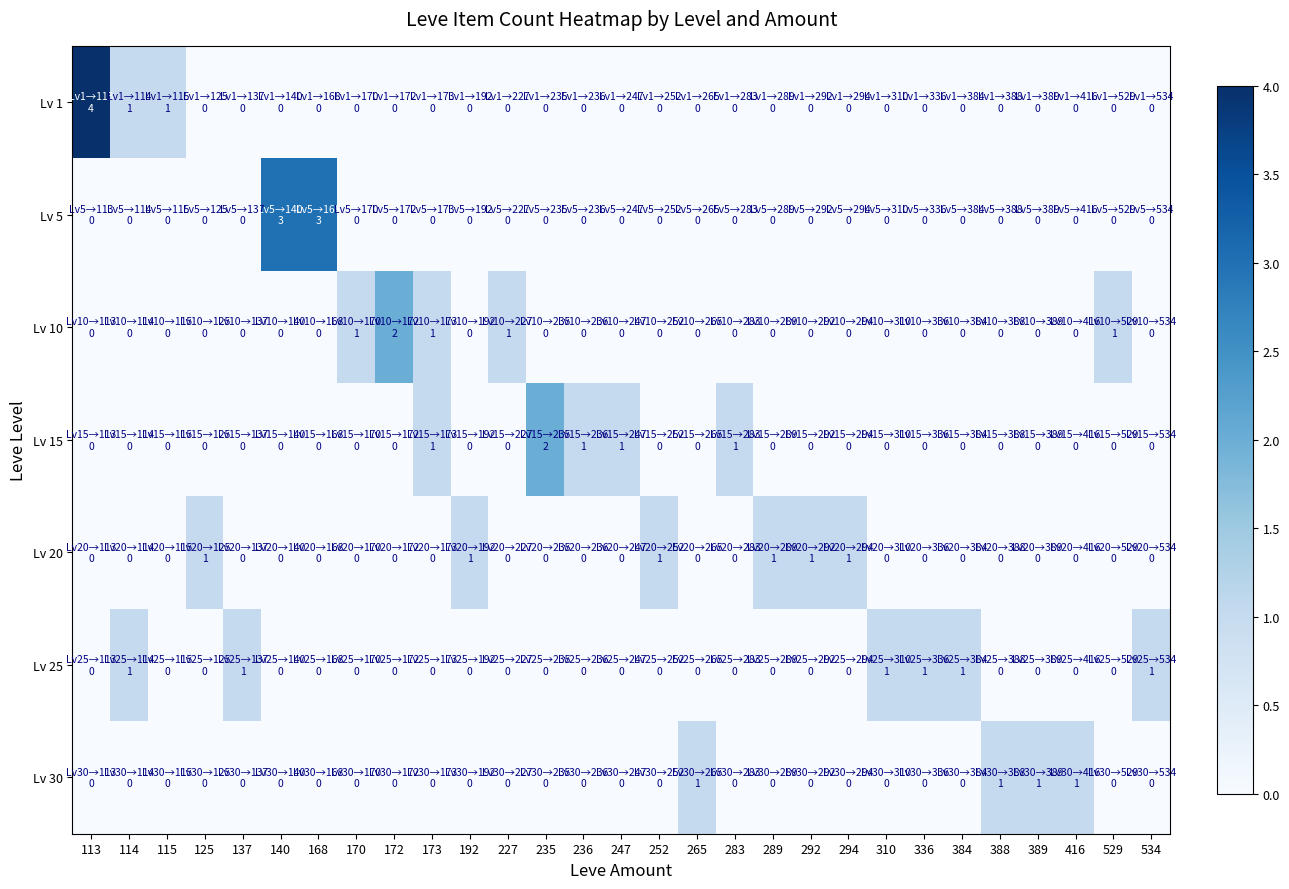

Which has a higher value, 336 or 289?

336